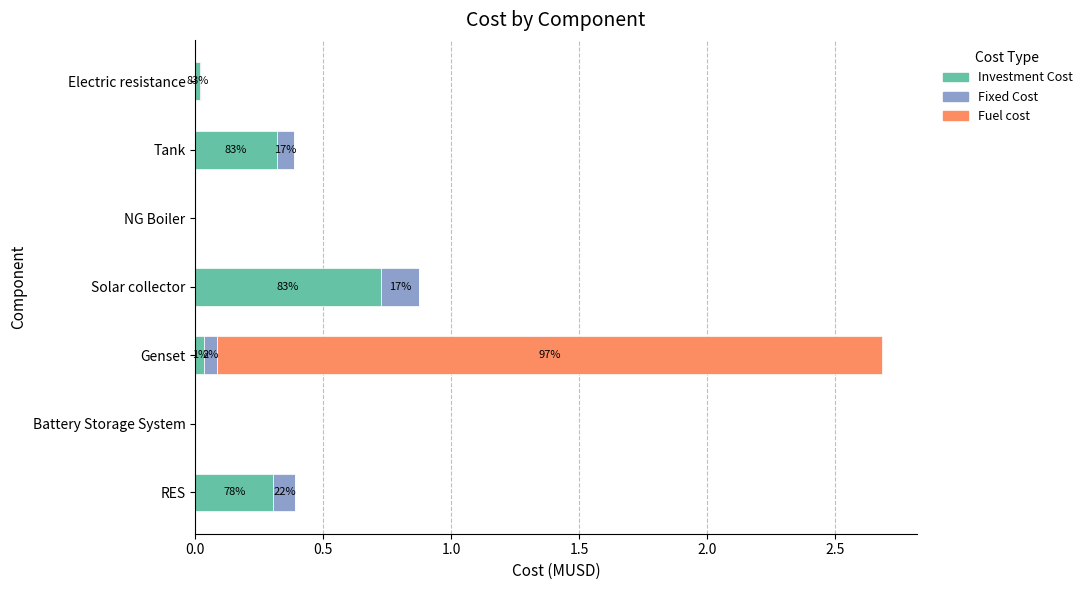

What is the maximum value for Investment Cost?

0.7